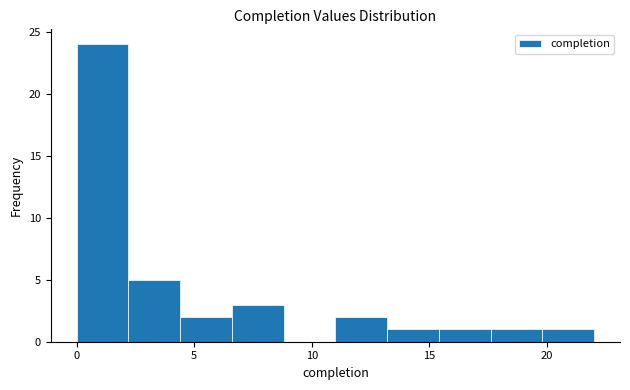

Reading left to right, transcribe this chart: for each bar, give the range it covers on the x-axis and its height. Neither the bar edges nor the heights are printed on the chart, so give them approximately, as read against the axes.

0.0 to 2.2: 24
2.2 to 4.4: 5
4.4 to 6.6: 2
6.6 to 8.8: 3
8.8 to 11.0: 0
11.0 to 13.2: 2
13.2 to 15.4: 1
15.4 to 17.6: 1
17.6 to 19.8: 1
19.8 to 22.0: 1